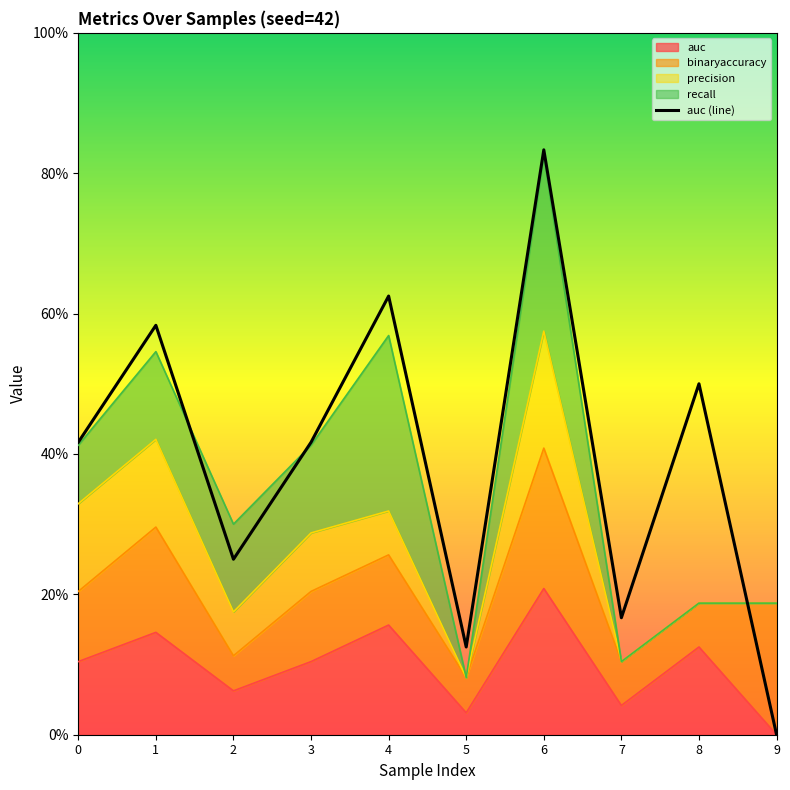

Reading right to left, extract all data points from this chart.

9=0.0	8=0.5	7=0.2	6=0.8	5=0.1	4=0.6	3=0.4	2=0.2	1=0.6	0=0.4